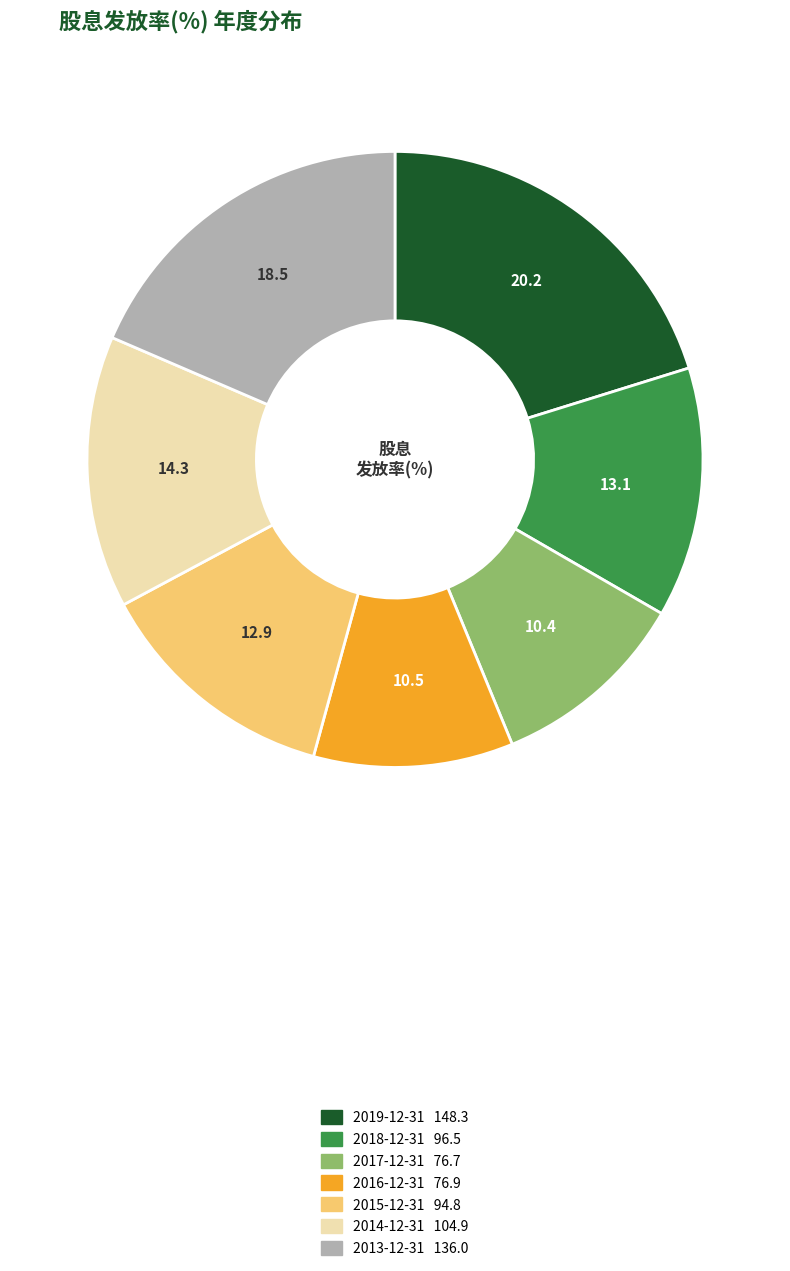

How many segments does this pie chart have?

7